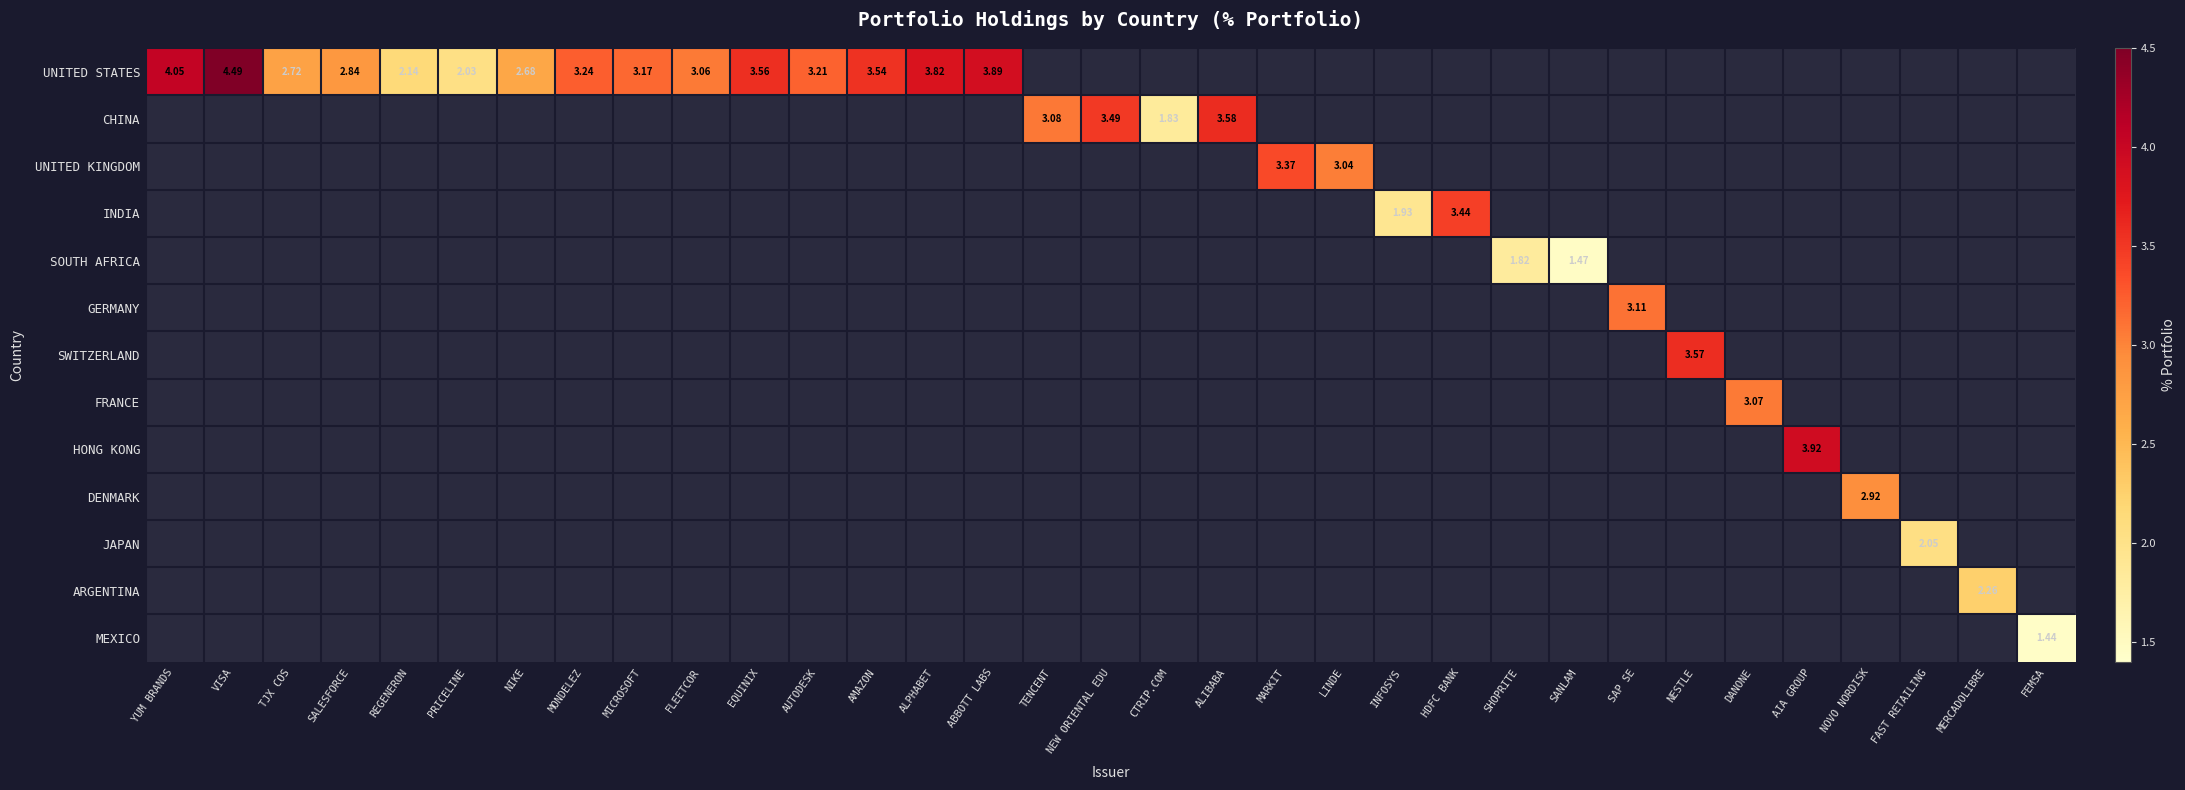

Which category has the lowest value across all series?

FEMSA